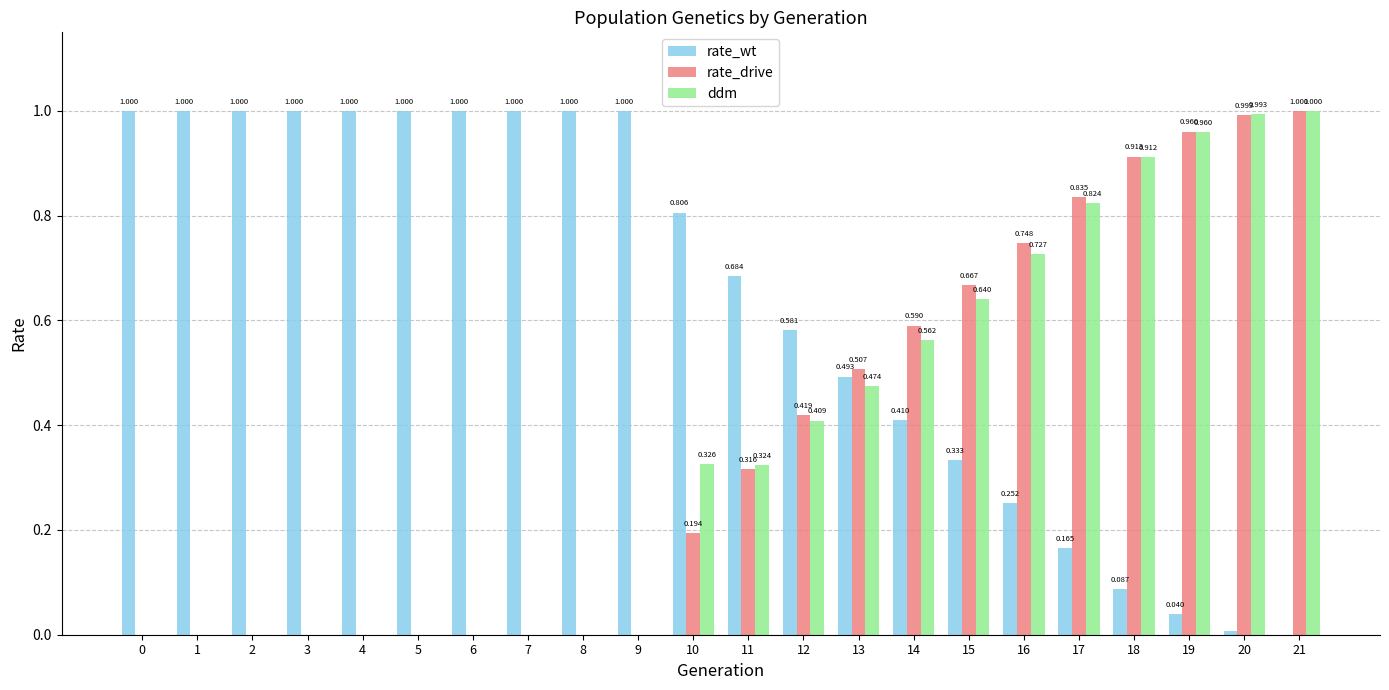

Which series has the largest total across all categories?

rate_wt